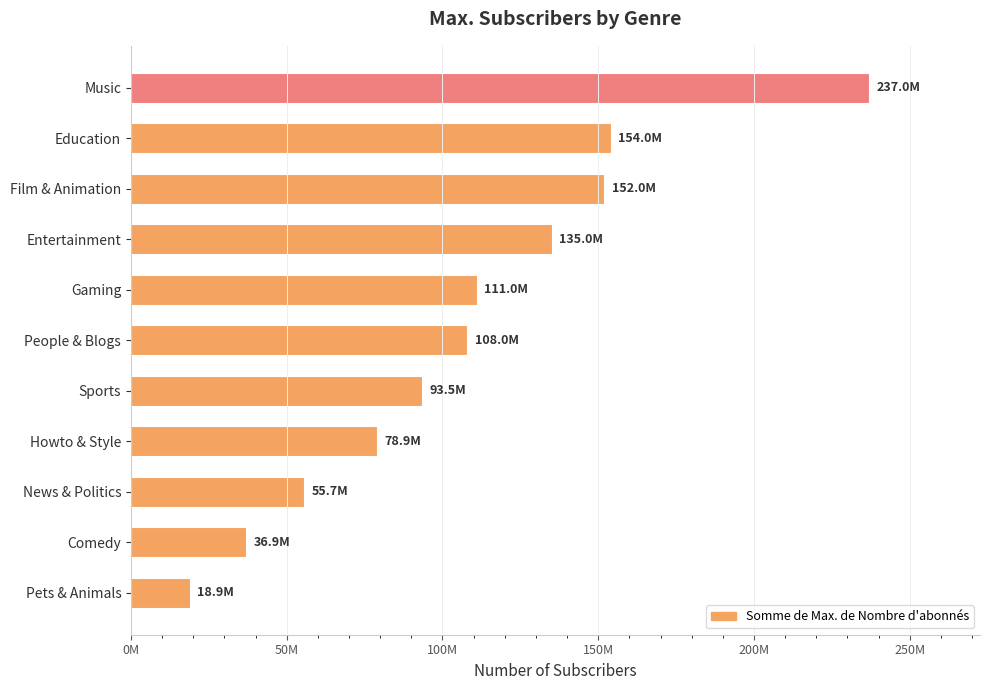

Are the bars horizontal?

Yes